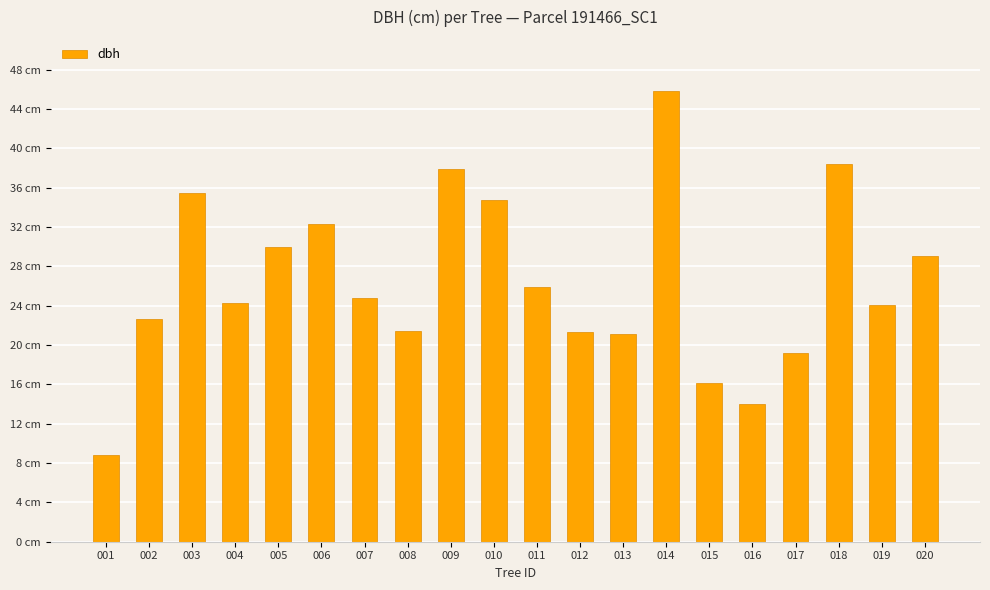

What is the difference between the second highest and second lowest values?

24.4